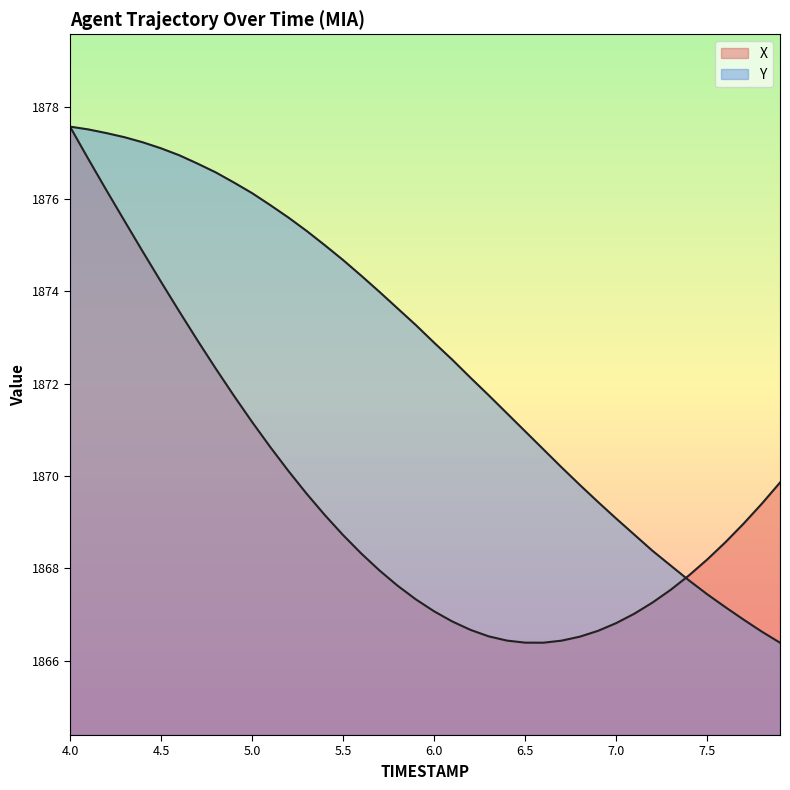

Which category has the lowest value in the Y series?

7.9